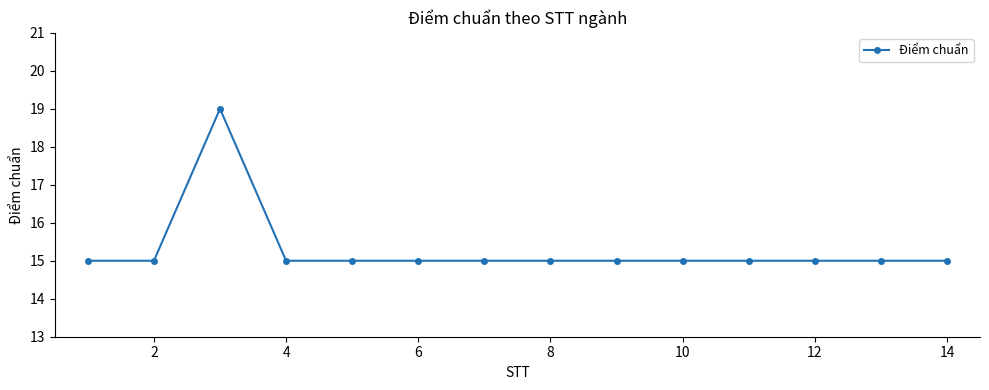

What is the sum of all values?

214